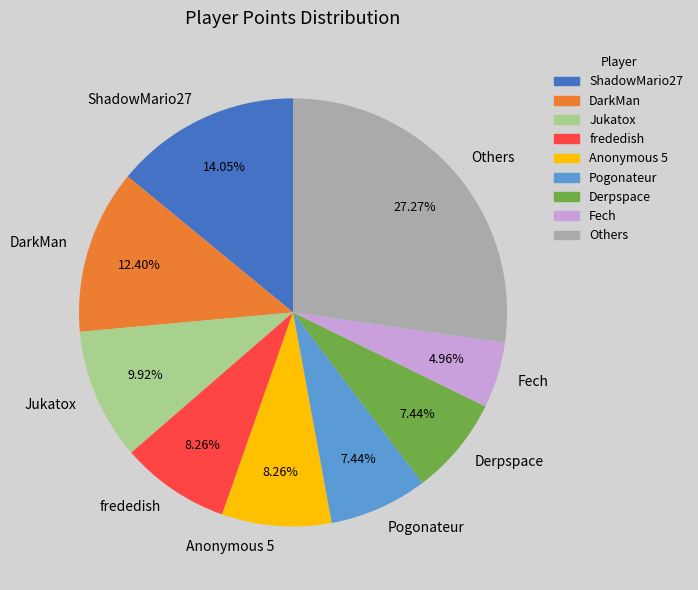

To the nearest percent, what is the average slice percentage?

11%